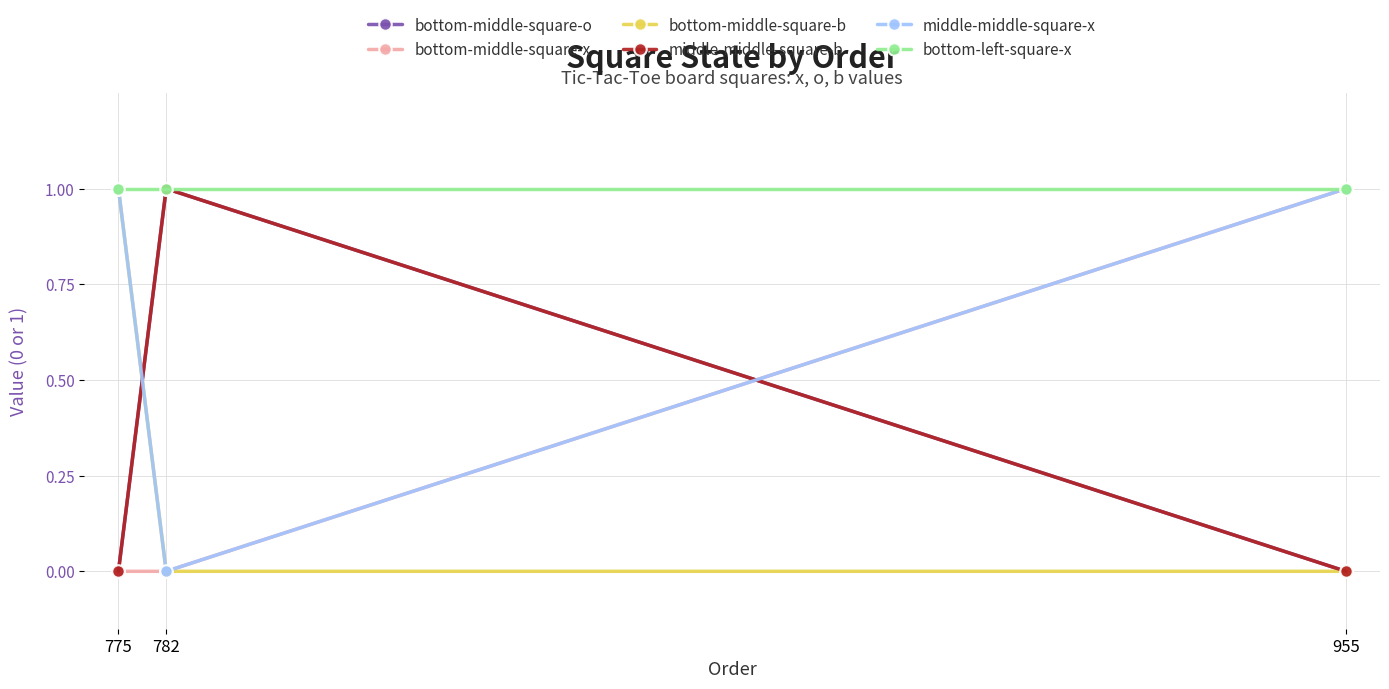

The middle-middle-square-x series shows 1 at 775. True or false?

True